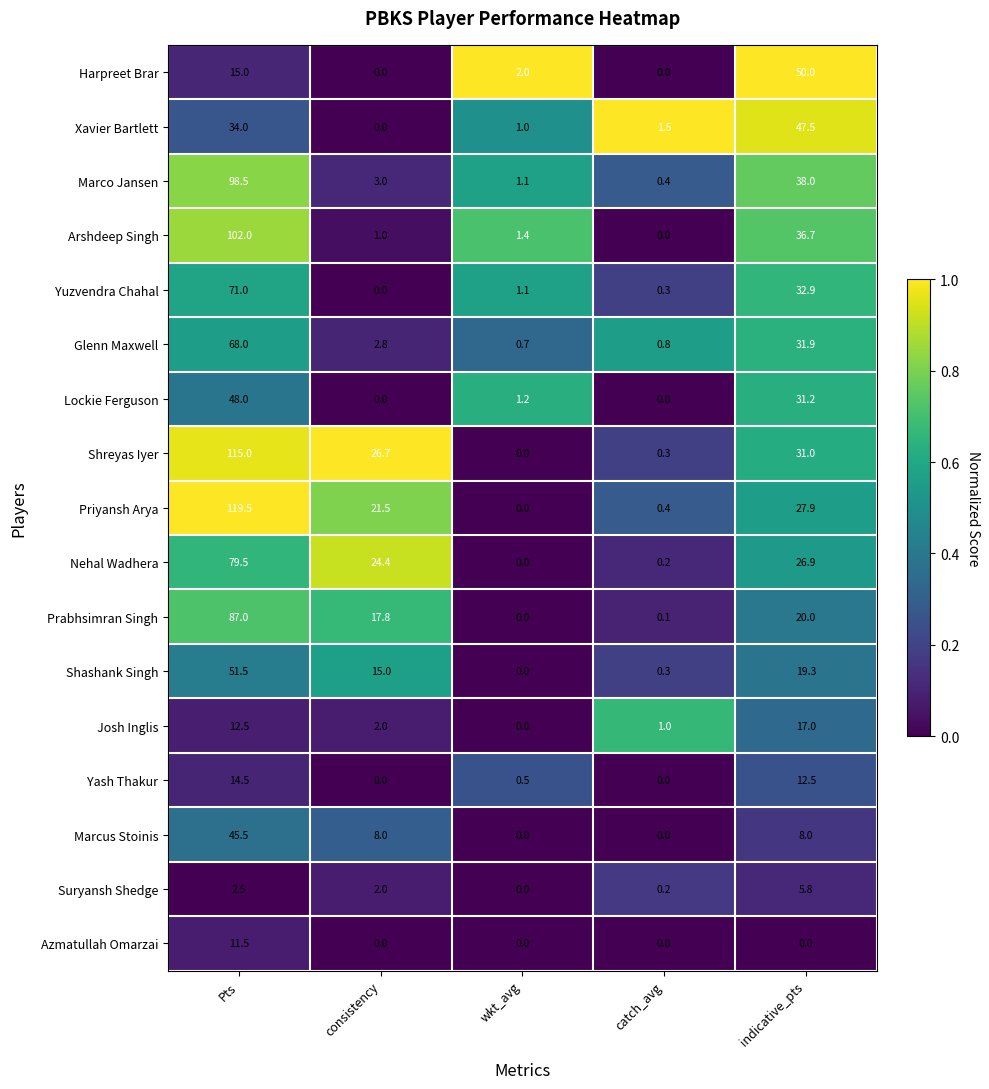

At which label does Priyansh Arya first exceed 21?

Pts